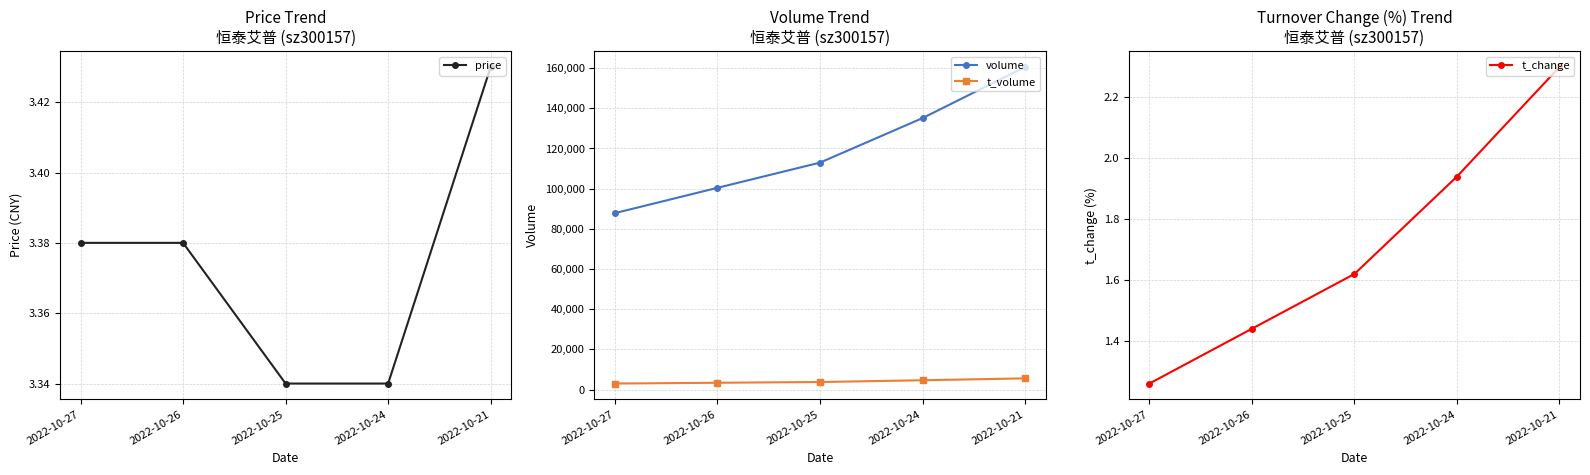

True or false: t_change and volume cross at least once.

False